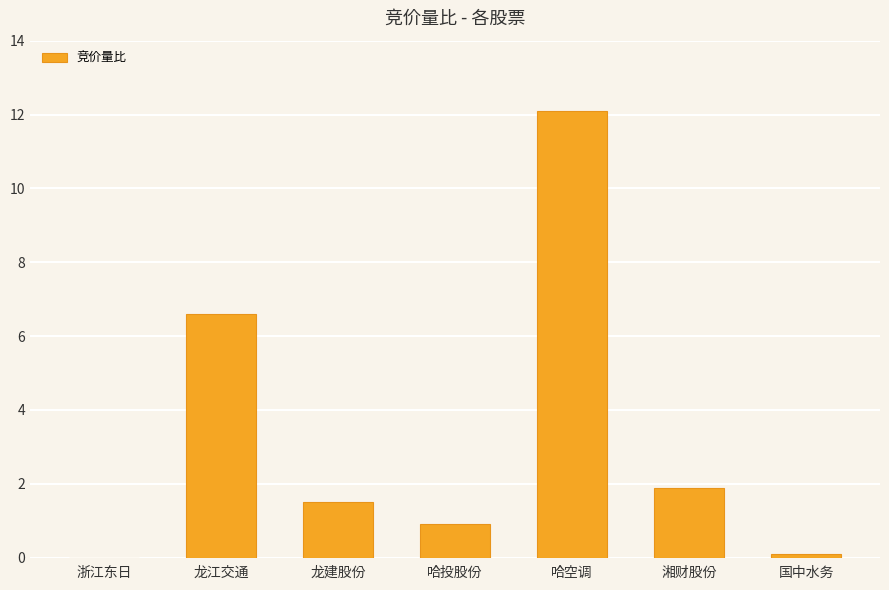

What is the change in value from 哈投股份 to 国中水务?

-0.8